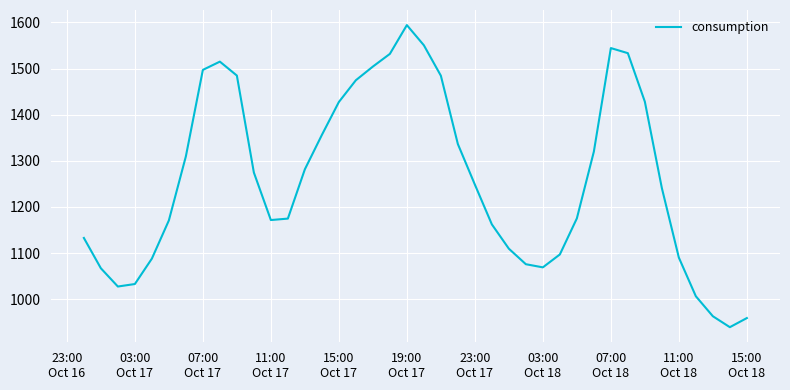

What is the smallest value displayed?

939.4